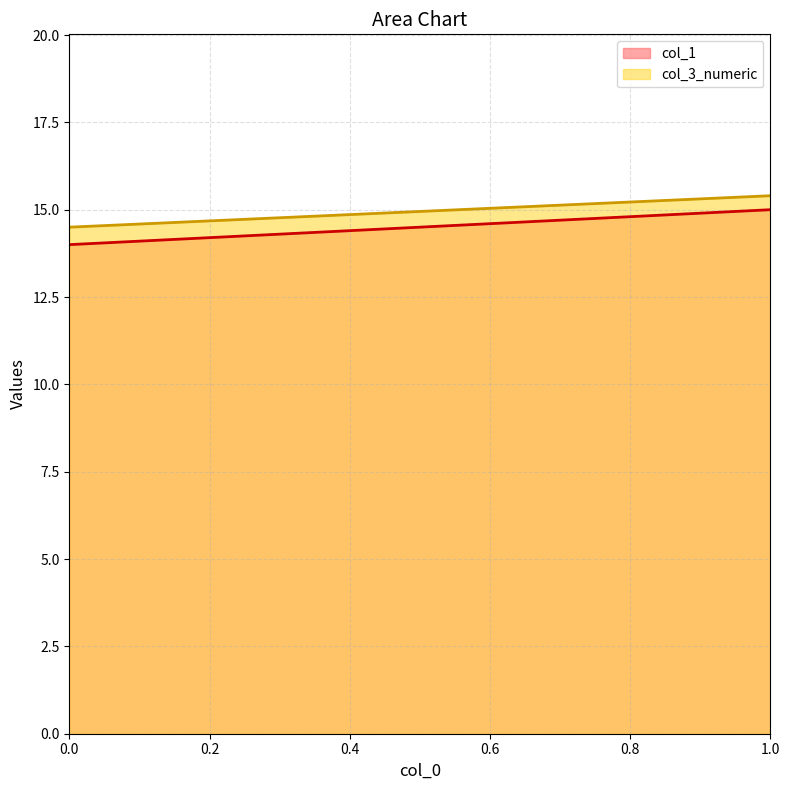

Between 0 and 1, which is larger?

1